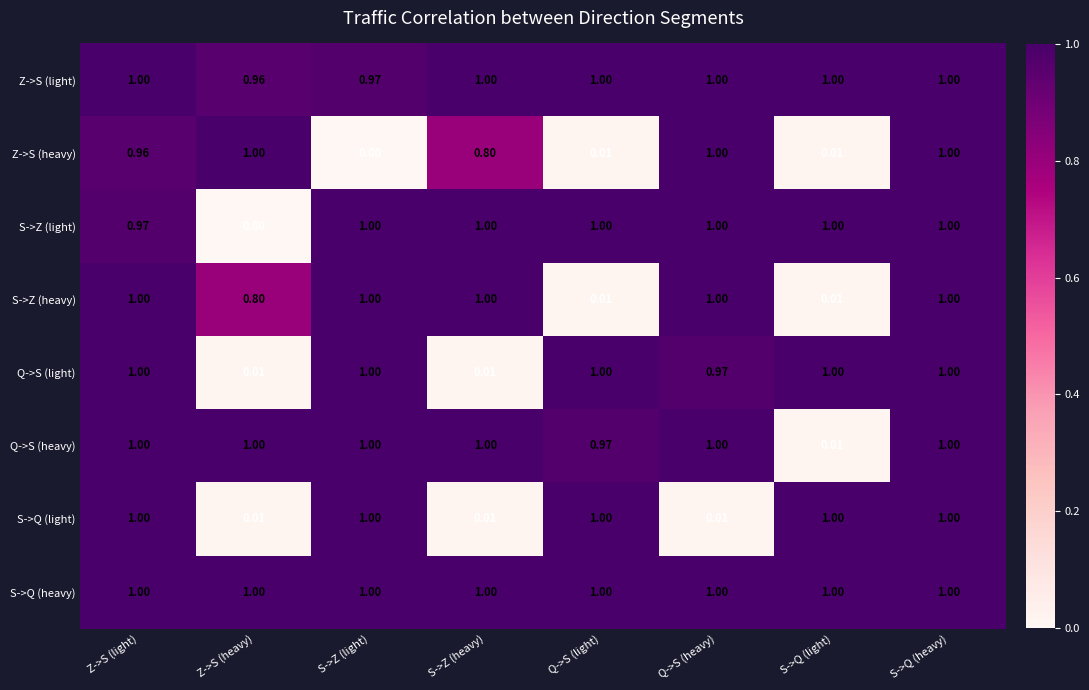

Between Q->S (heavy) and S->Q (heavy), which series saw the biggest shift?

S->Q (light)